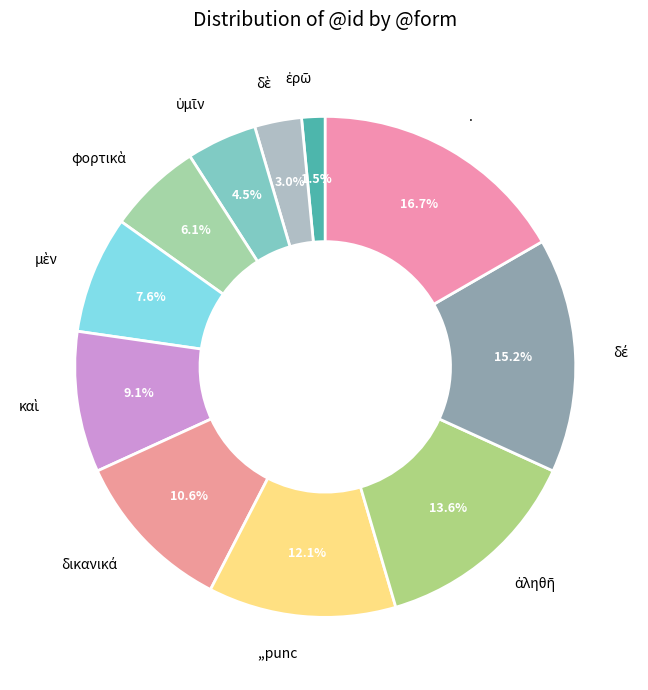

Which category has the biggest portion of the pie?

.